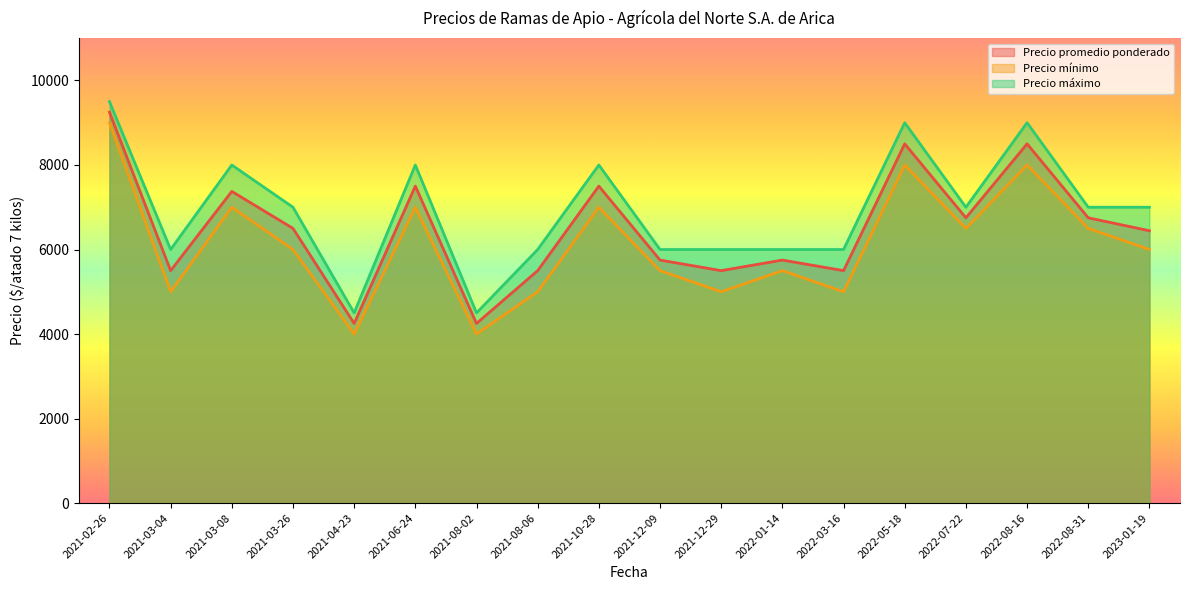

The Precio promedio ponderado series shows 1213 at 2021-03-04. True or false?

False